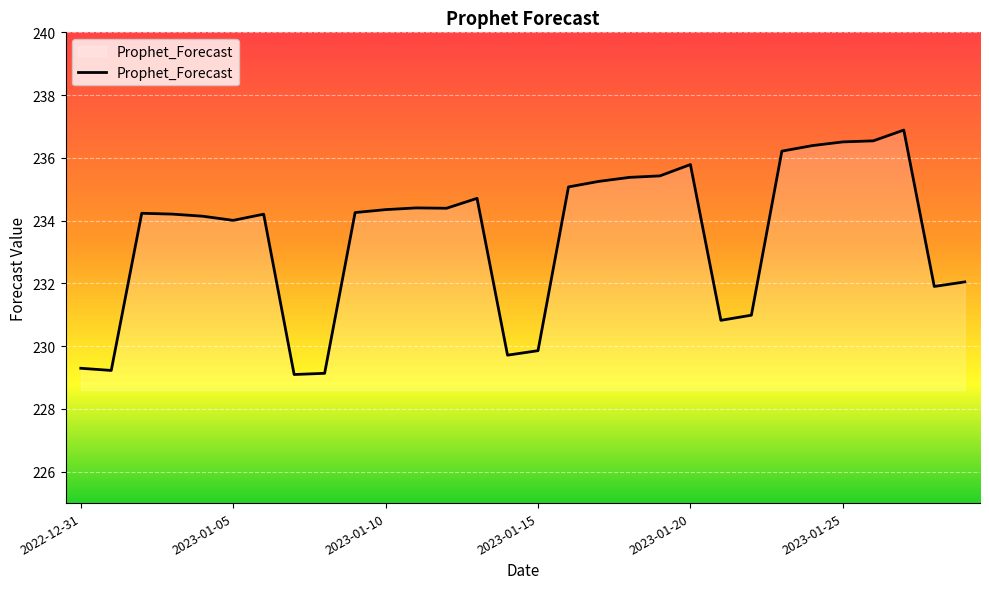

What is the maximum value shown in the chart?

236.9